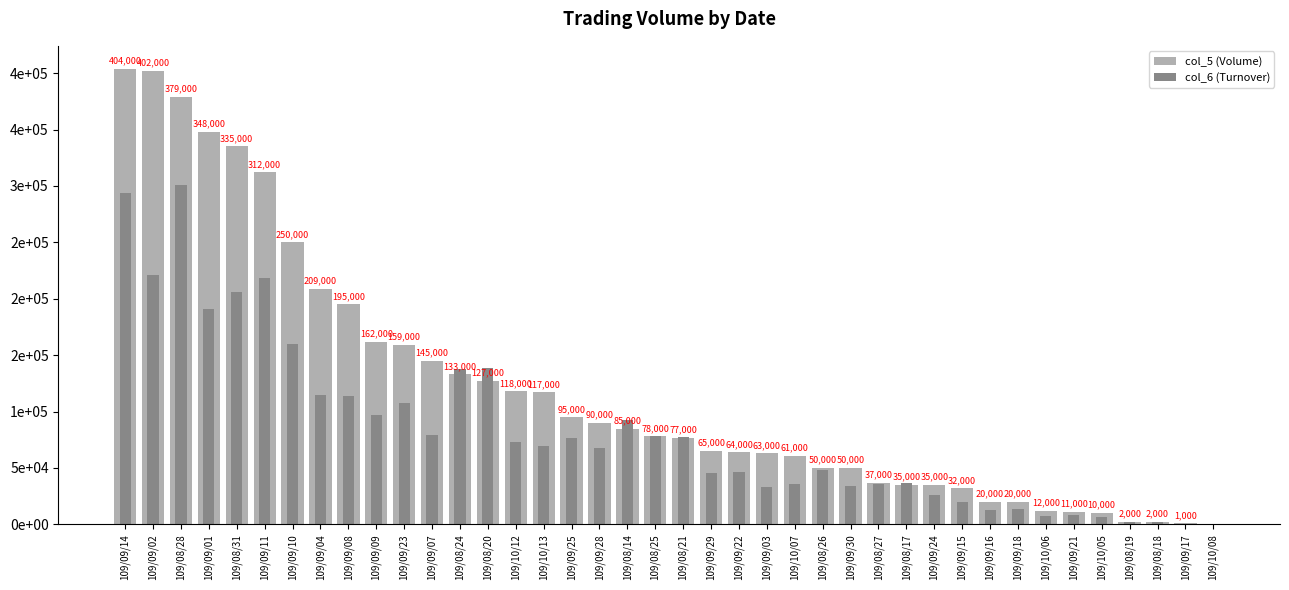

What is the difference between the second highest and minimum values in the col_6 (Turnover) series?

294140